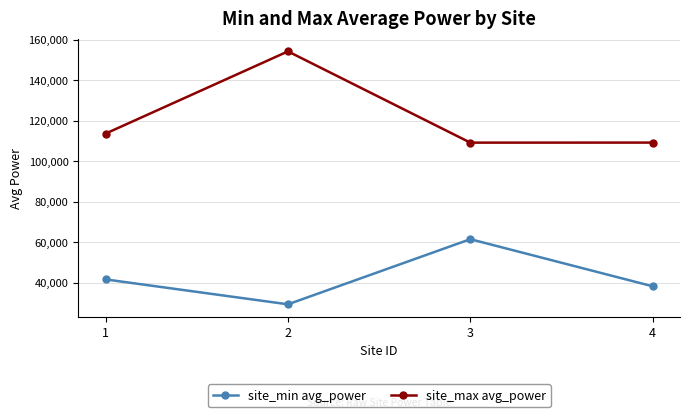

What is the difference between the site_min avg_power values at 3 and 4?

23268.4